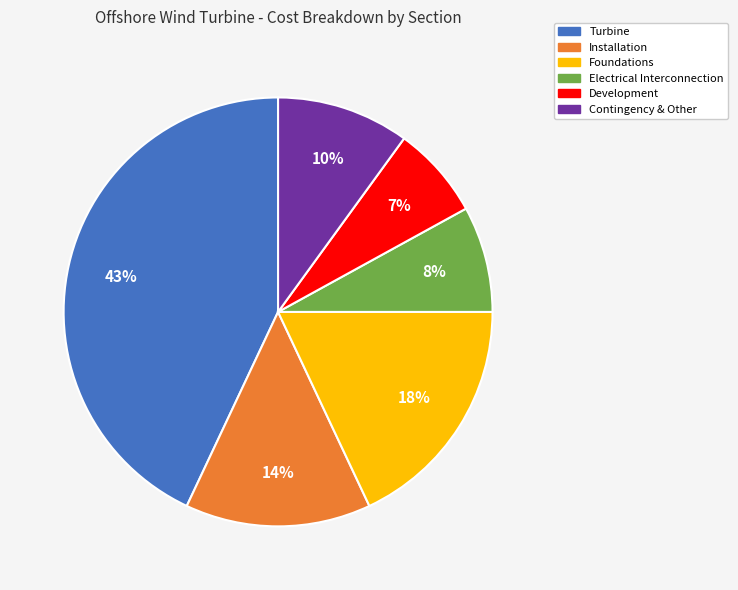

Which has a higher value, Turbine or Foundations?

Turbine